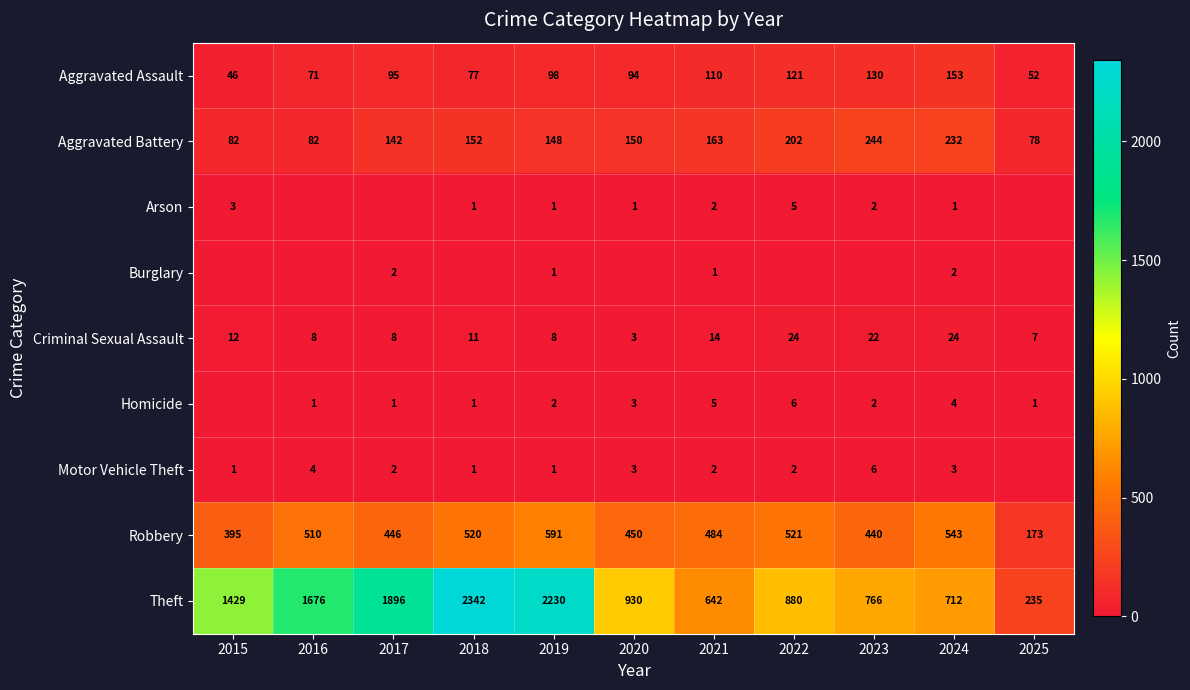

Which category has the highest value in the Aggravated Assault series?

2024